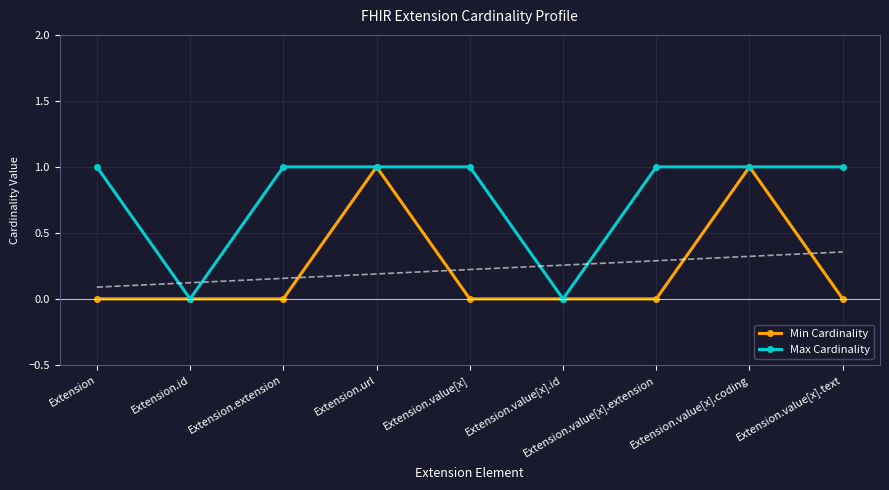

True or false: Min Cardinality has a value of 1 at Extension.value[x].coding.

True